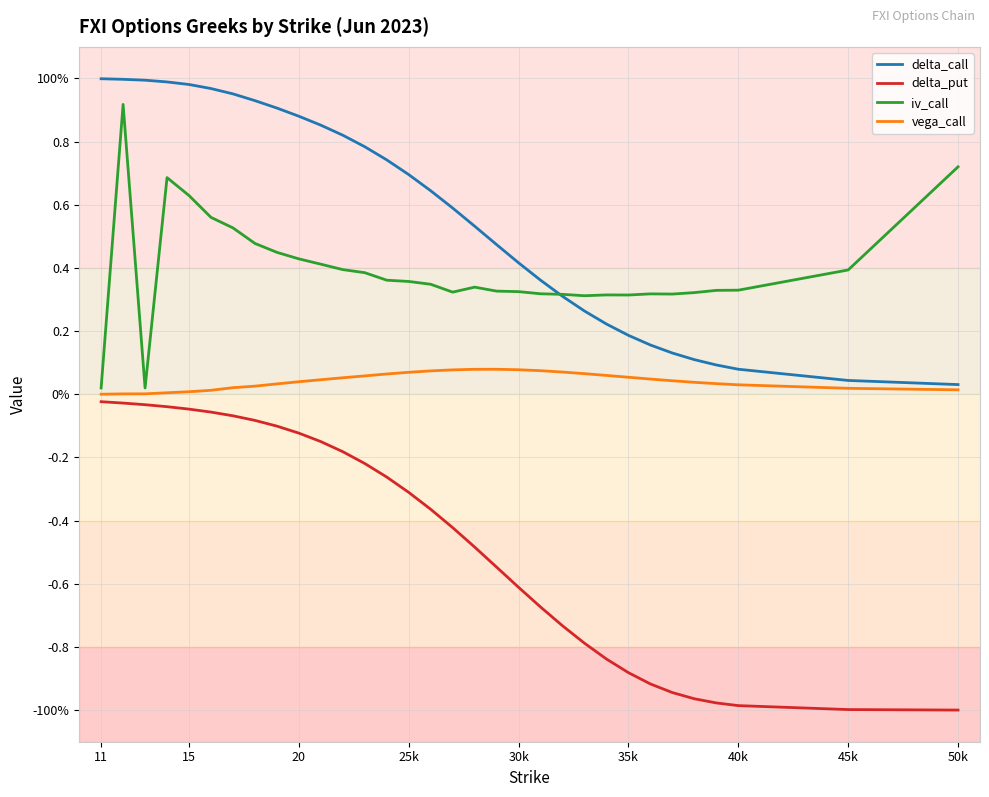

What is the lowest value of the delta_put series?

-1.0